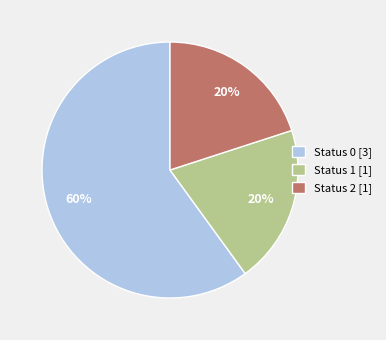

Approximately how many times larger is the value at Status 1 [1] compared to Status 2 [1]?

1.0